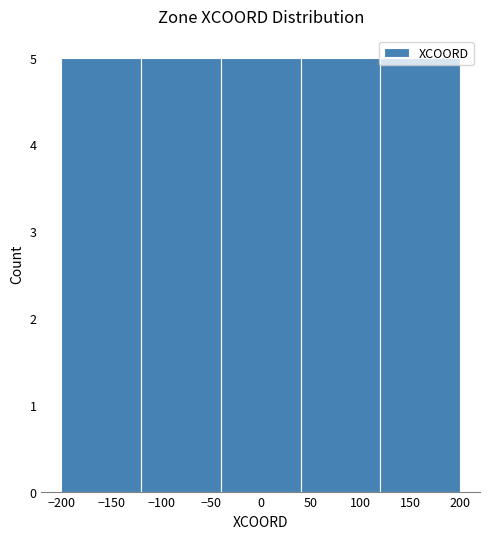

Reading left to right, list every bar in this chart as the range it spans on the x-axis followed by its height. The values are not printed on the chart, so give them approximately, as read against the axis.

-200 to -120: 5
-120 to -40: 5
-40 to 40: 5
40 to 120: 5
120 to 200: 5